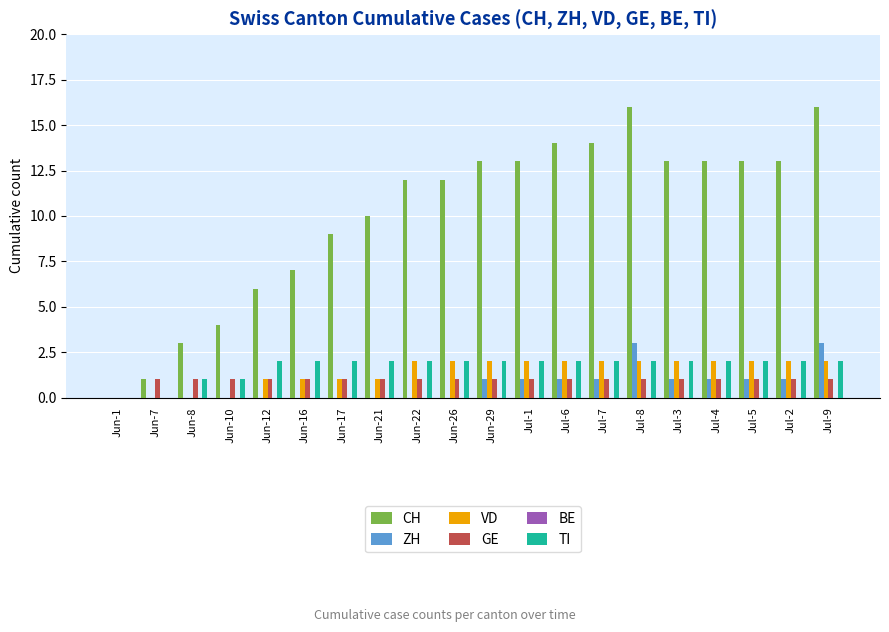

Is it true that CH equals 16 at Jul-9?

True